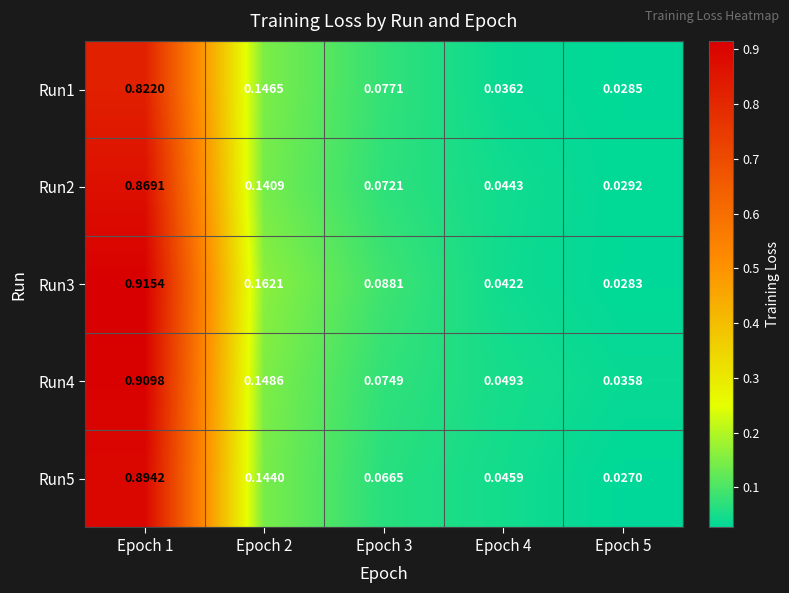

Is the value of Run2 at Epoch 4 greater than the value of Run5 at Epoch 5?

Yes